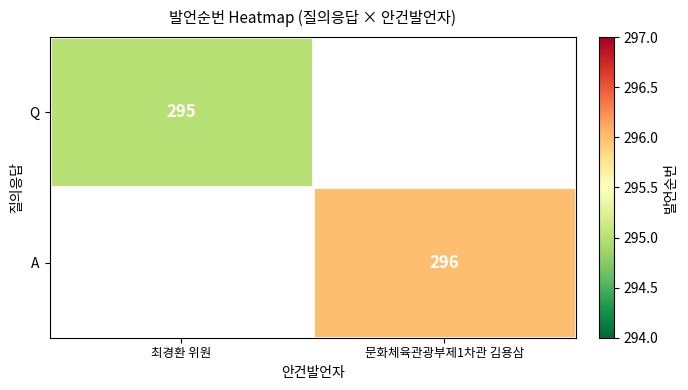

The A series shows 296 at 문화체육관광부제1차관 김용삼. True or false?

True